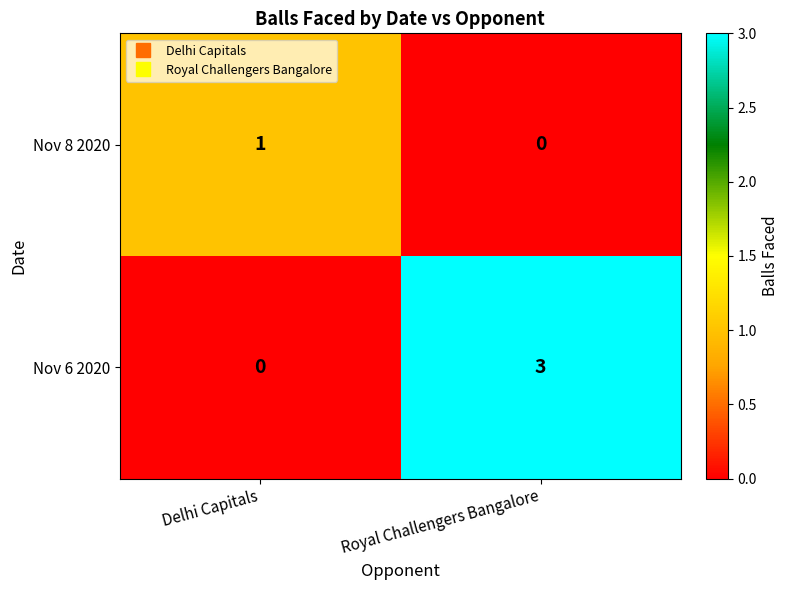

Reading left to right, what are all the values shown in this chart?

Nov 8 2020: 1	0
Nov 6 2020: 0	3